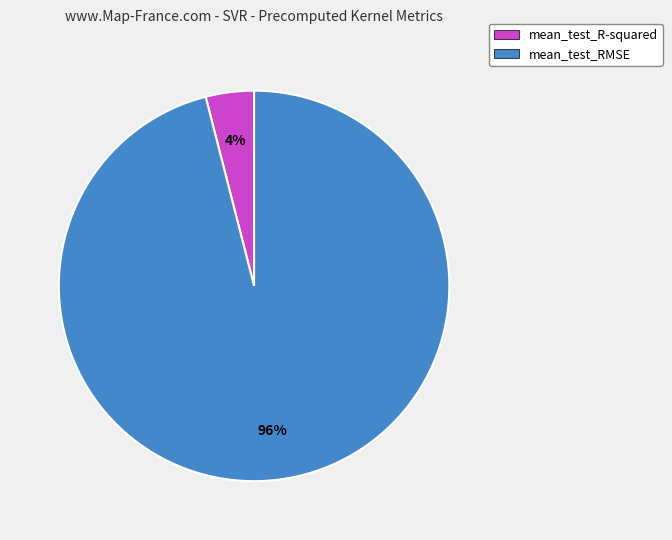

Combined, do mean_test_RMSE and mean_test_R-squared account for over 50%?

Yes